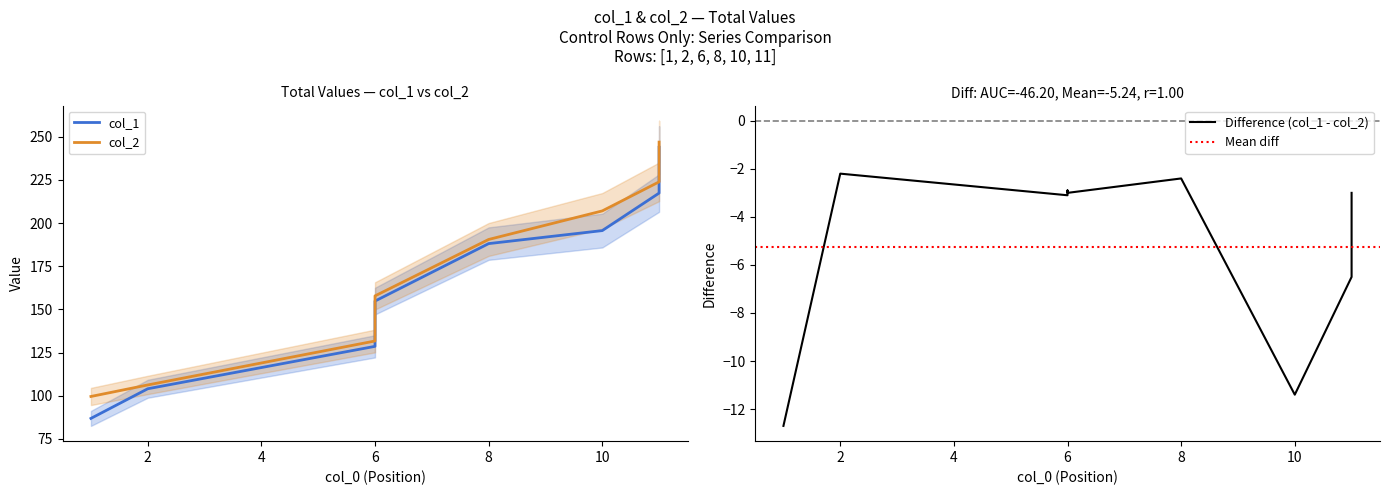

List the labels in order of col_1 value, smallest first.

1, 2, 6, 6, 6, 8, 10, 11, 11